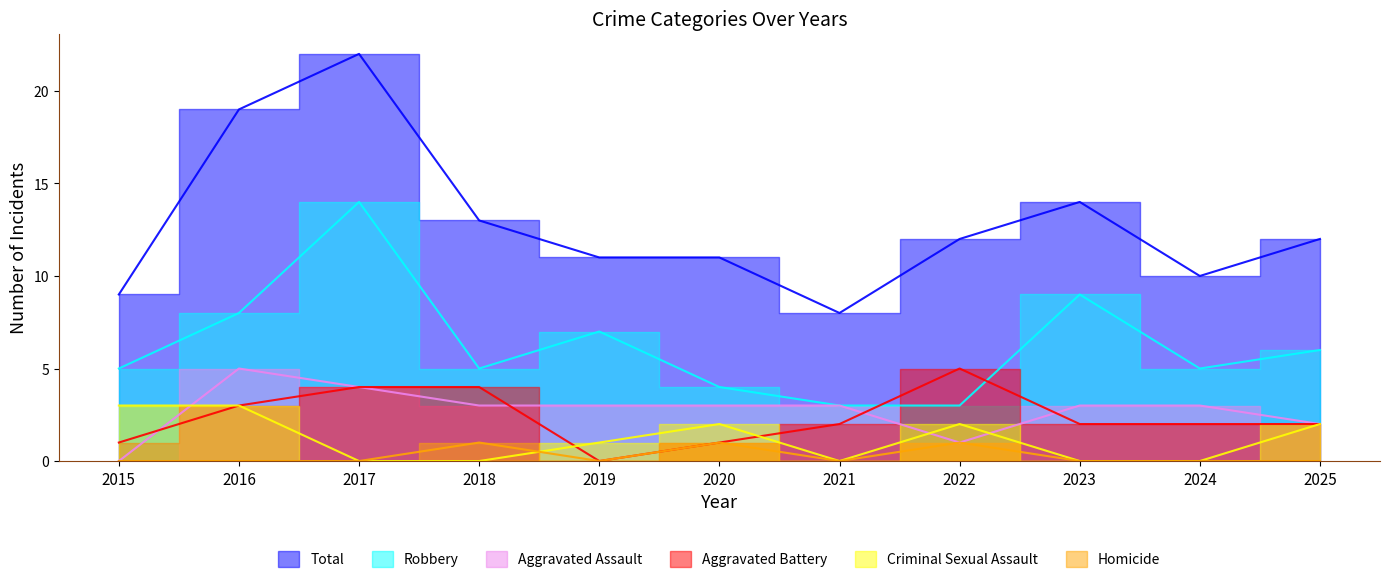

Which series changed the most between 2017 and 2019?

Total